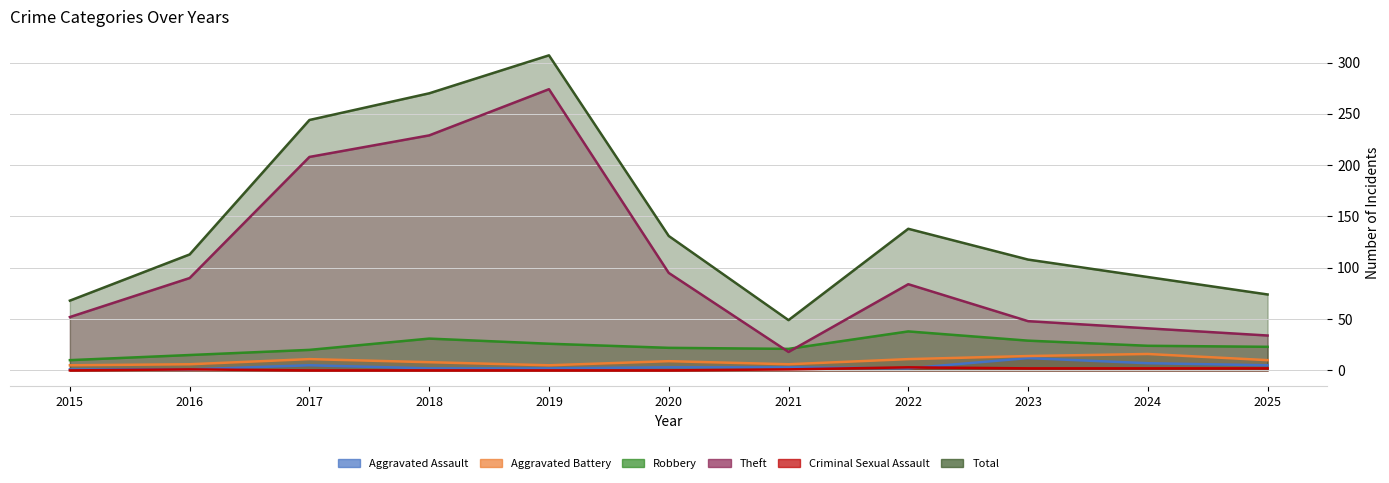

What are all the series names shown in the legend?

Aggravated Assault, Aggravated Battery, Robbery, Theft, Criminal Sexual Assault, Total